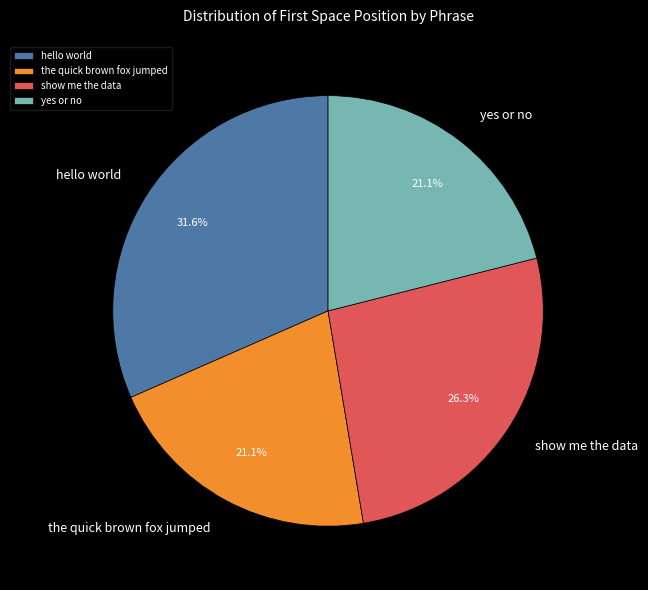

What portion of the pie excludes yes or no?

78.9%